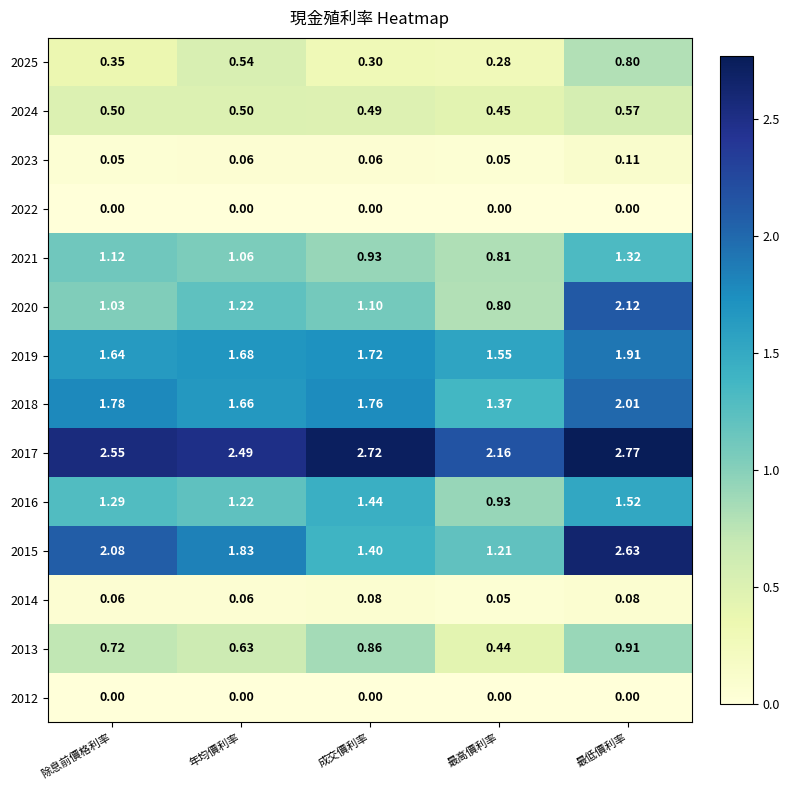

At which label does 2015 reach its minimum?

最高價利率